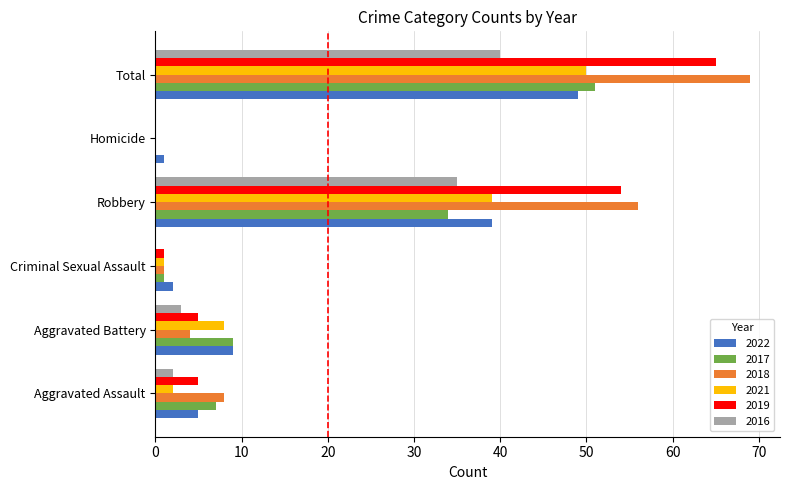

Is the value of 2018 at Aggravated Assault greater than the value of 2016 at Homicide?

Yes